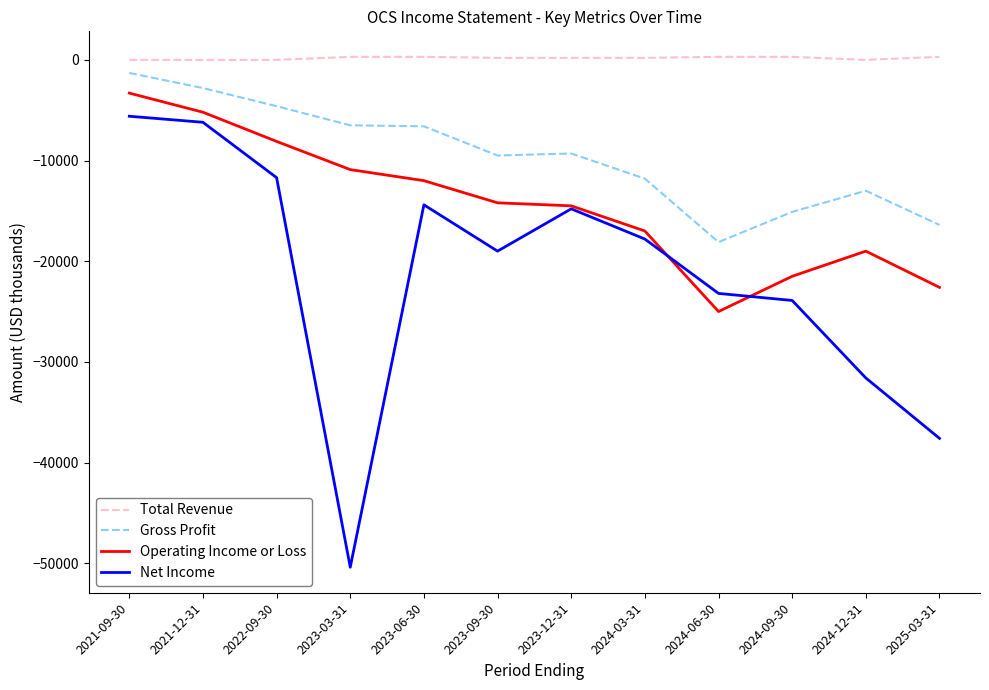

Which series has the largest range (max minus min)?

Net Income